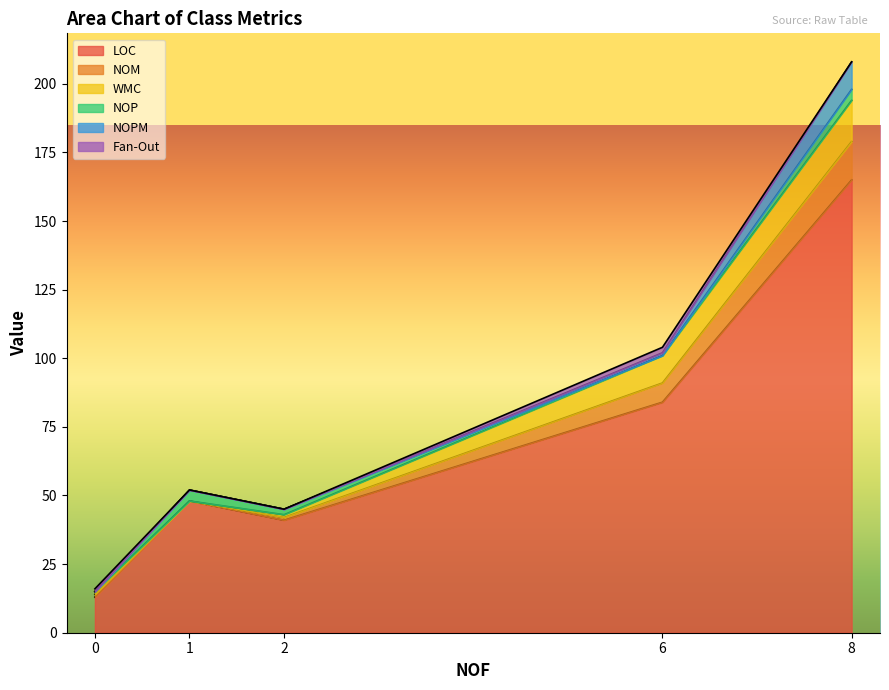

At which category is the sum across all series the highest?

8